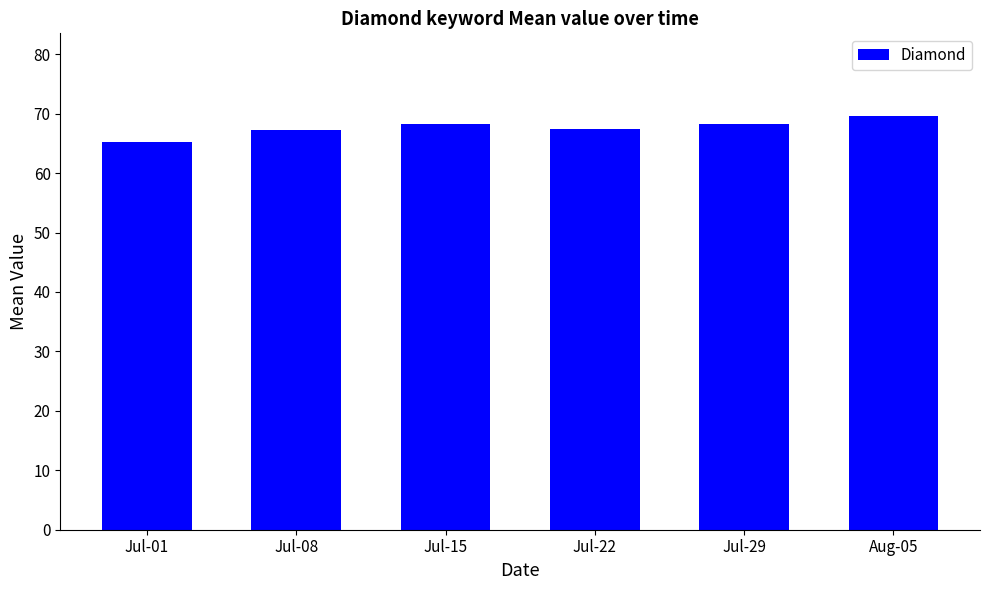

What position from the left is Aug-05?

6